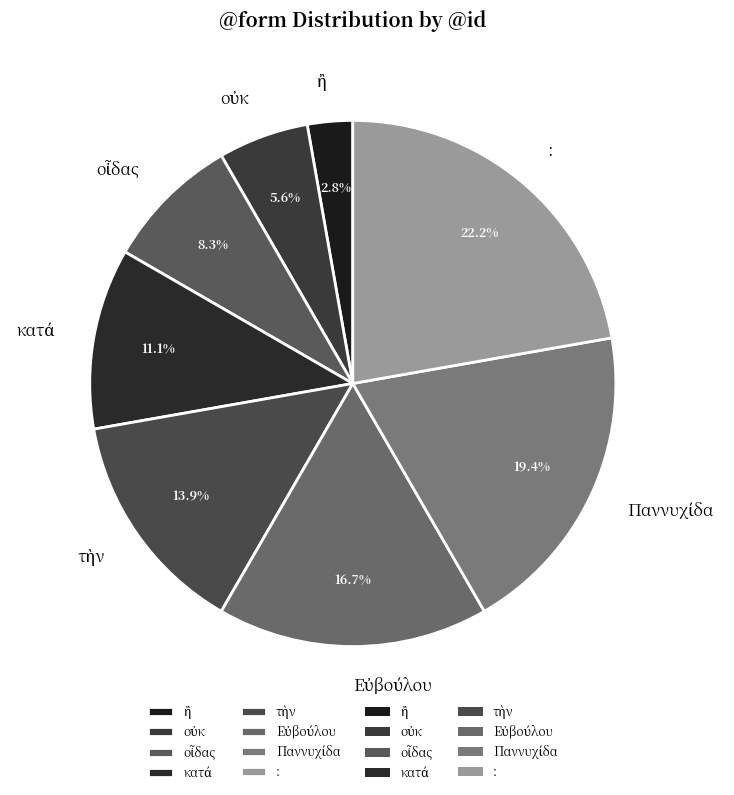

Which category has the biggest portion of the pie?

: